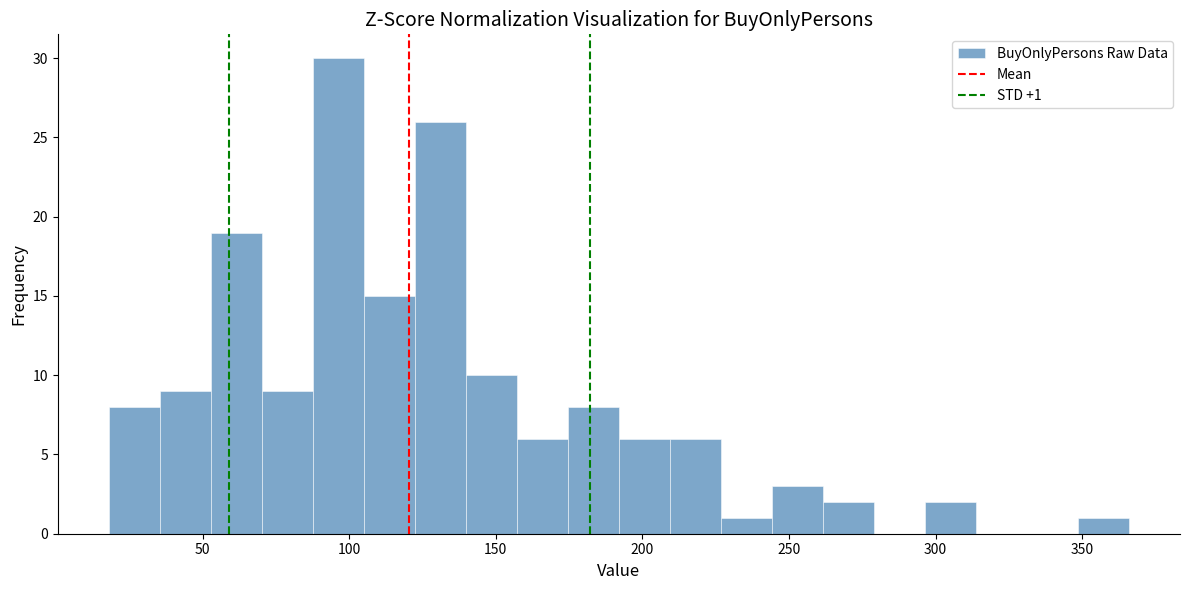

Read against the x-axis, roughly where is the centre of the tallest bar?

95